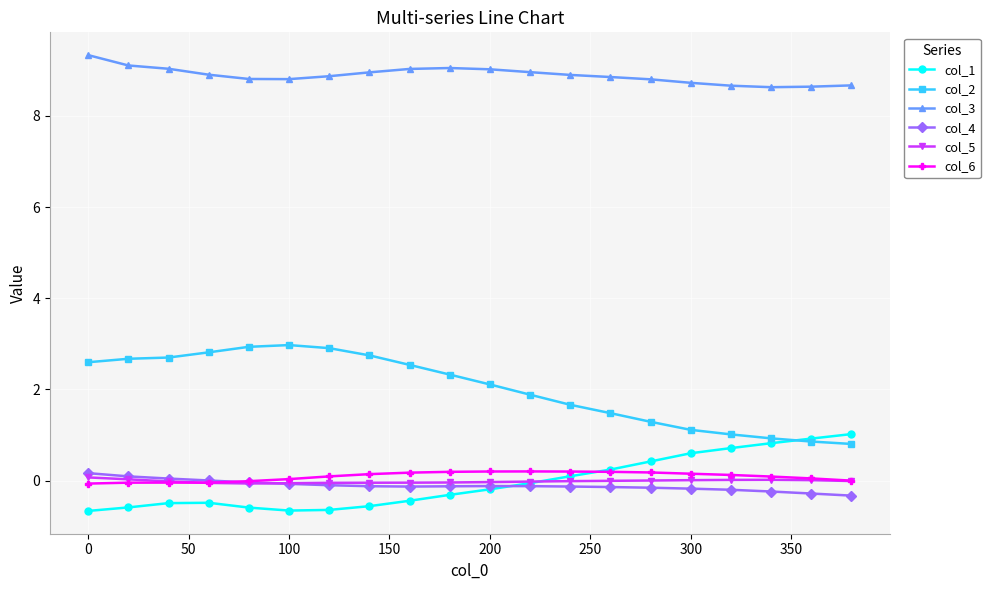

True or false: col_2 and col_4 intersect in this chart.

False